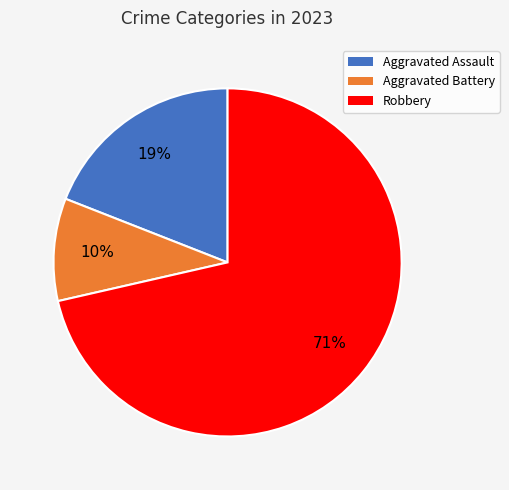

To the nearest percent, what is the combined percentage of Robbery and Aggravated Battery?

81%